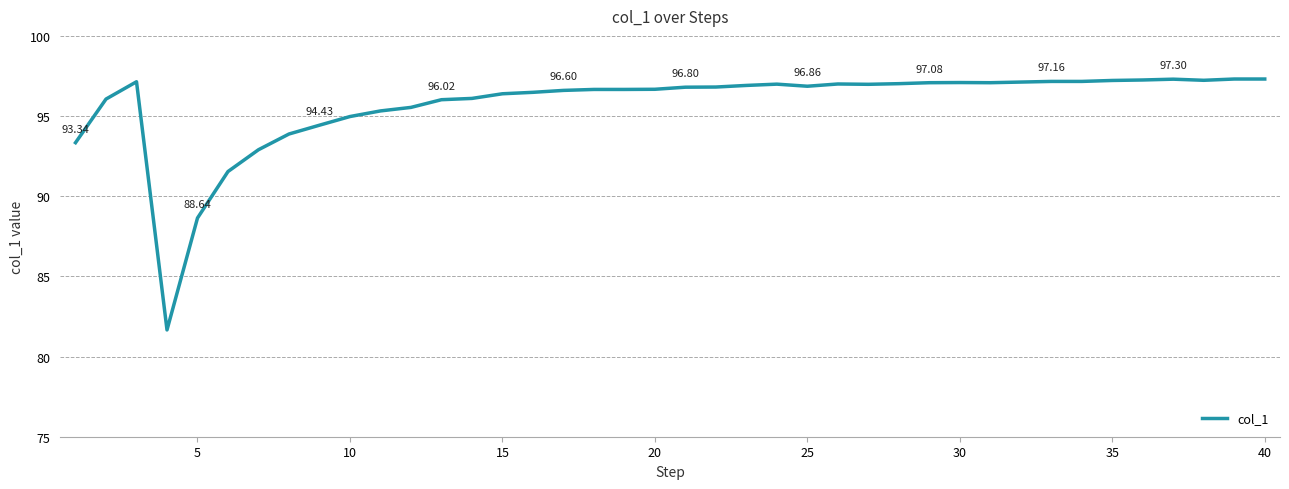

Is this an area chart (filled region under the line)?

No